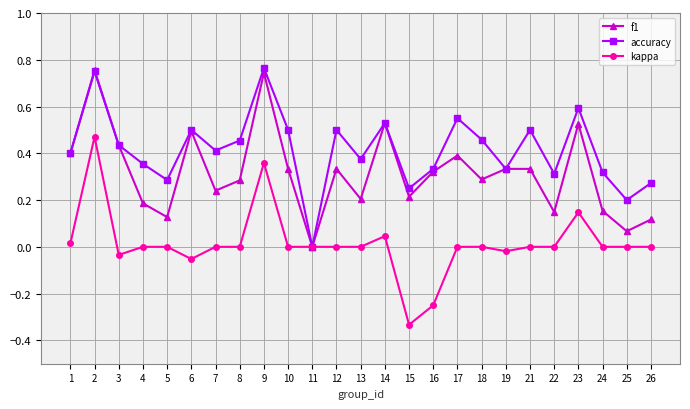

At which label does accuracy reach its minimum?

11